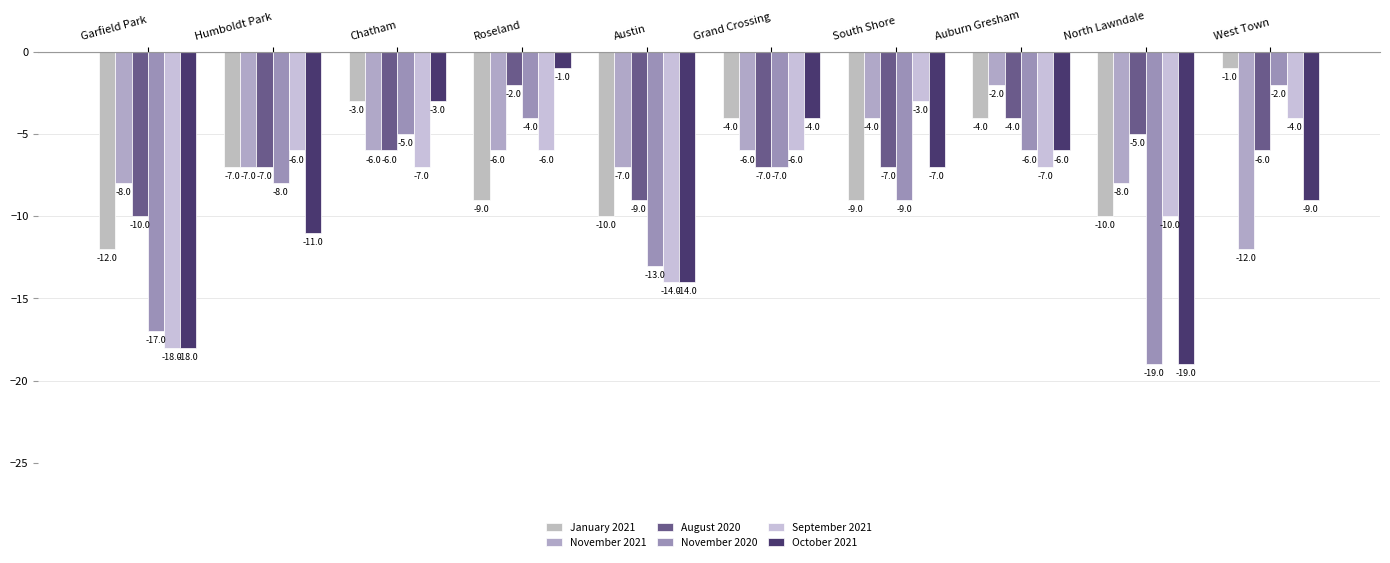

Reading left to right, transcribe all the data shown in this chart.

January 2021: -12	-7	-3	-9	-10	-4	-9	-4	-10	-1
November 2021: -8	-7	-6	-6	-7	-6	-4	-2	-8	-12
August 2020: -10	-7	-6	-2	-9	-7	-7	-4	-5	-6
November 2020: -17	-8	-5	-4	-13	-7	-9	-6	-19	-2
September 2021: -18	-6	-7	-6	-14	-6	-3	-7	-10	-4
October 2021: -18	-11	-3	-1	-14	-4	-7	-6	-19	-9